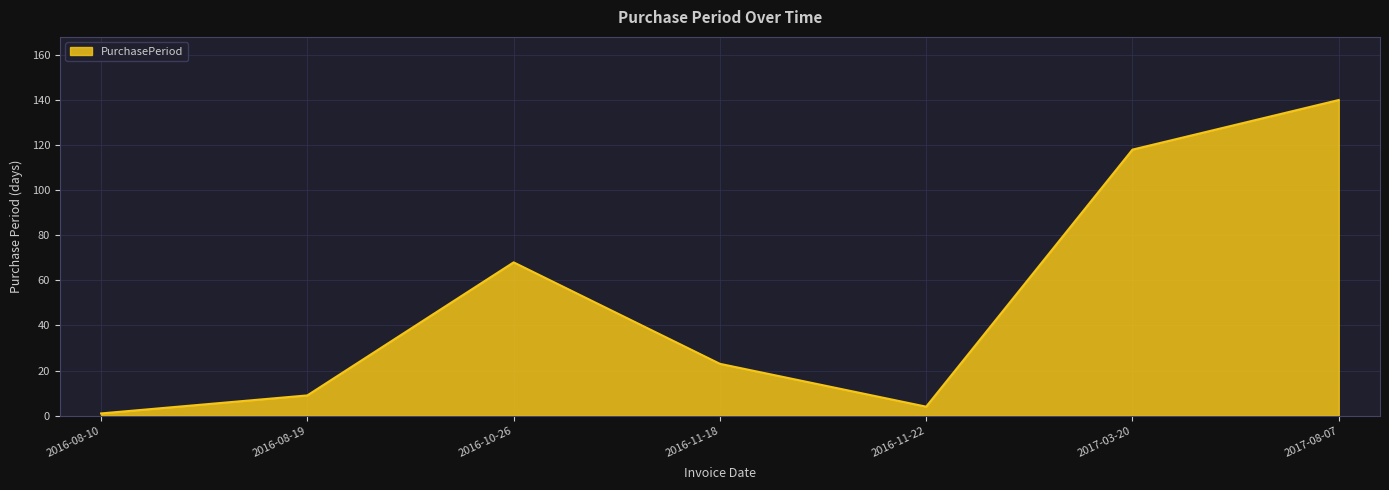

What is the minimum value shown in the chart?

1